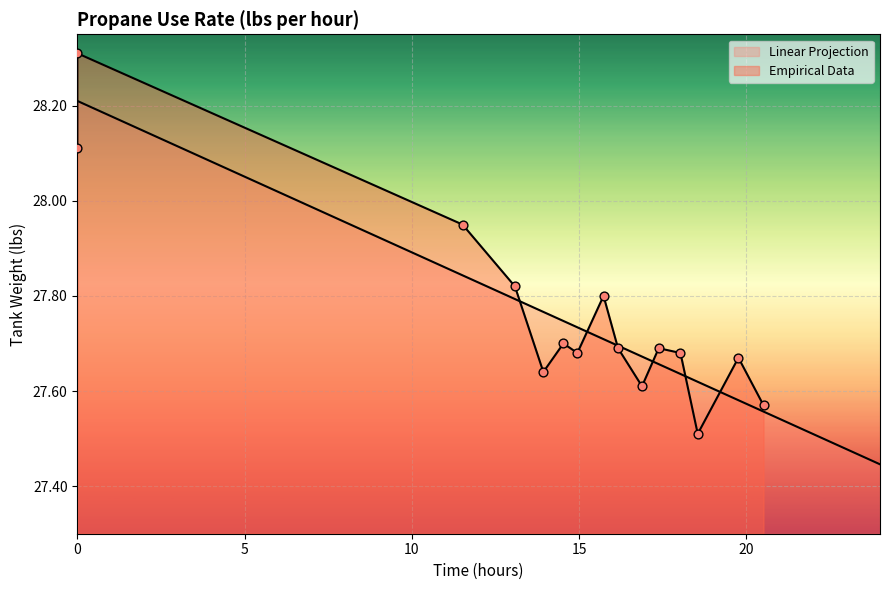

What is the change in value from 6 to 9?

-0.1